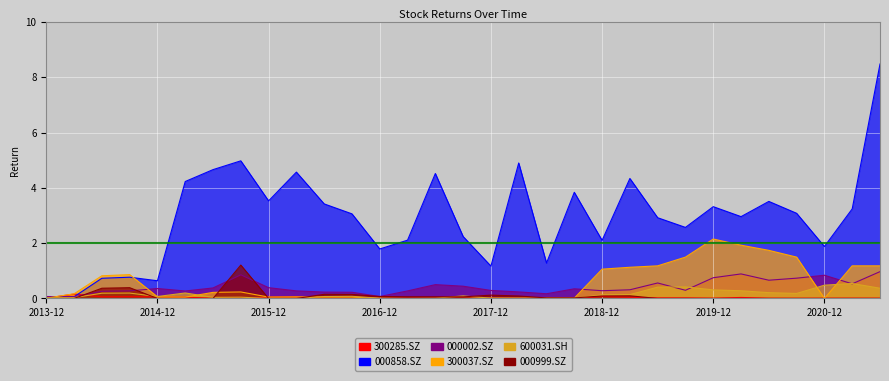

Is the value of 600031.SH at 2017-06-30 greater than the value of 000002.SZ at 2019-03-31?

No